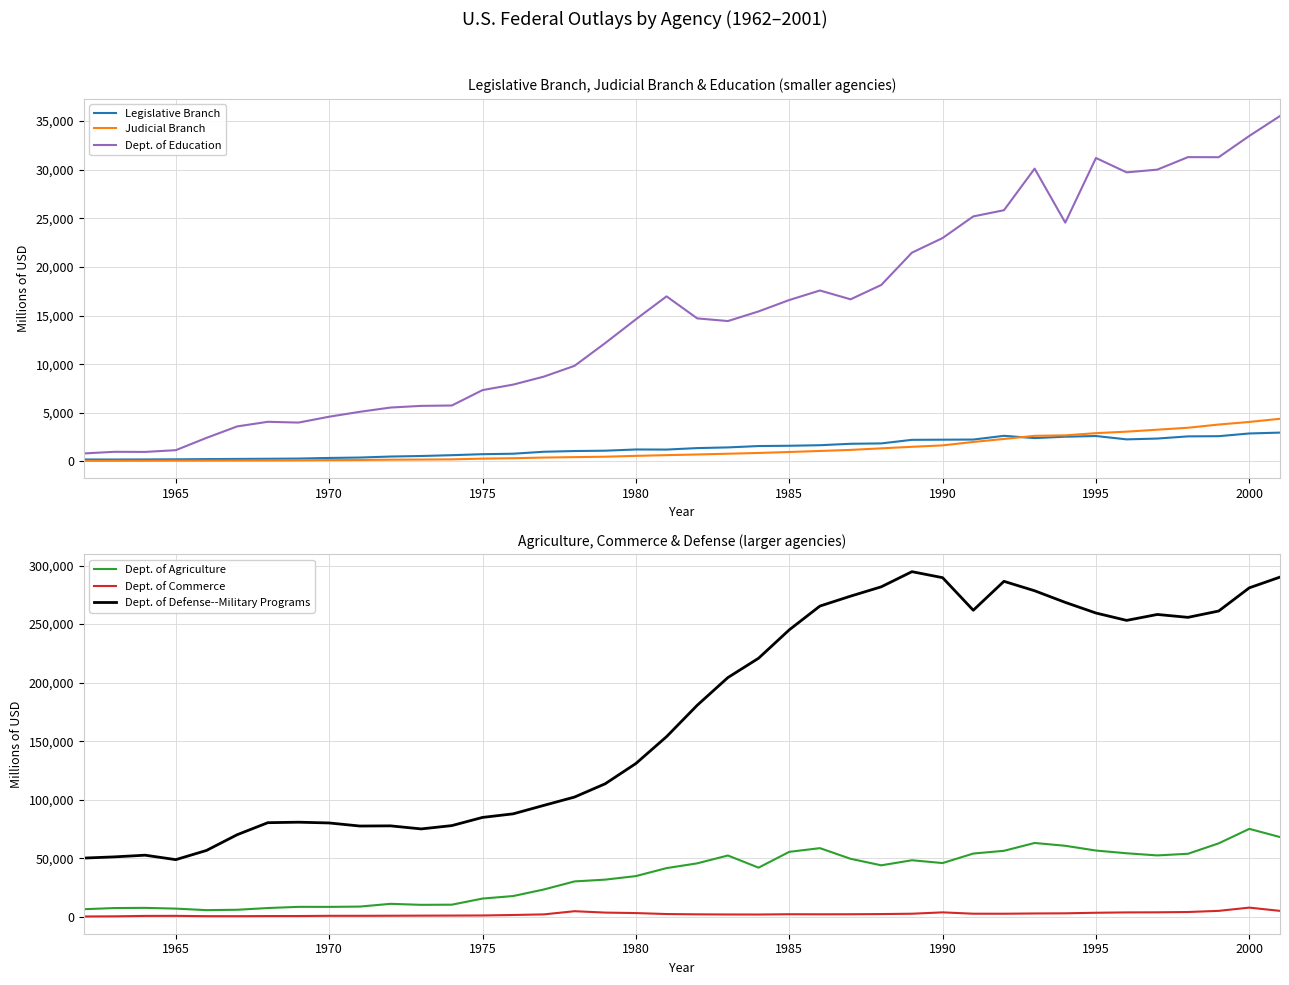

What is the value of the Dept. of Commerce point at the 35th from the left?

3702